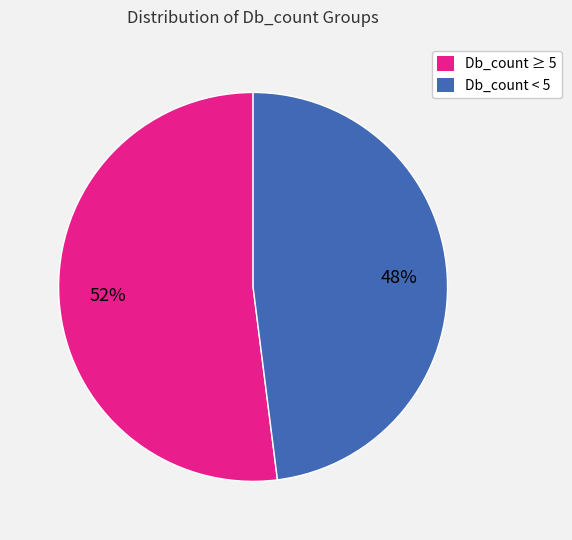

To the nearest percent, what is the difference between the Db_count < 5 and Db_count ≥ 5 slice percentages?

4%